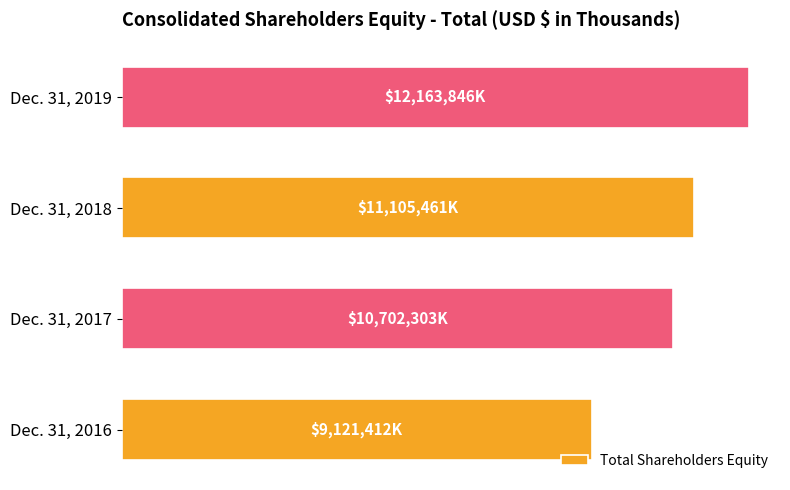

What is the smallest value displayed?

9121412